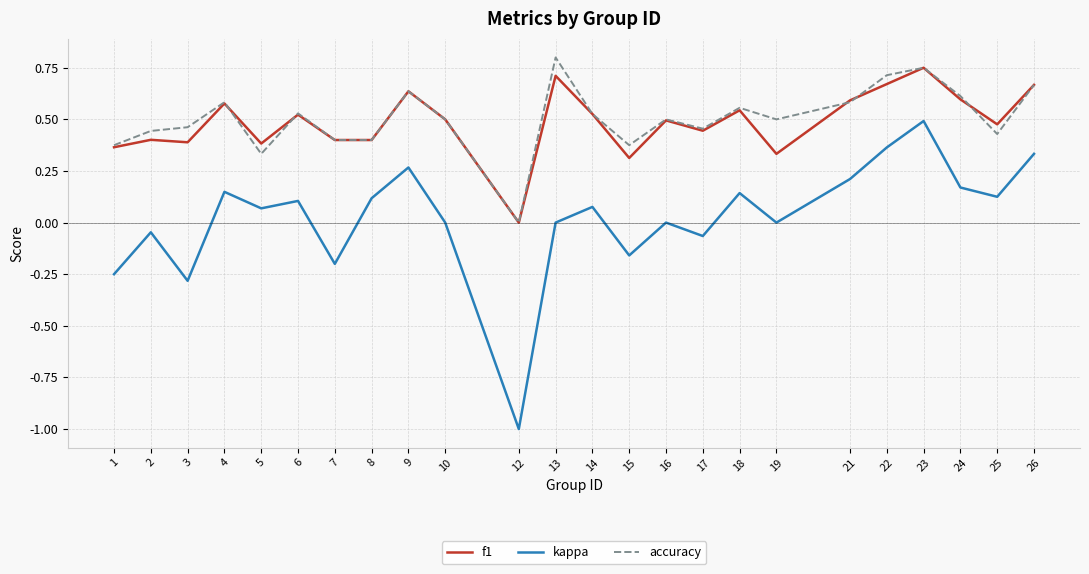

In kappa, how many points are higher than both neighbors (excluding endpoints)?

8